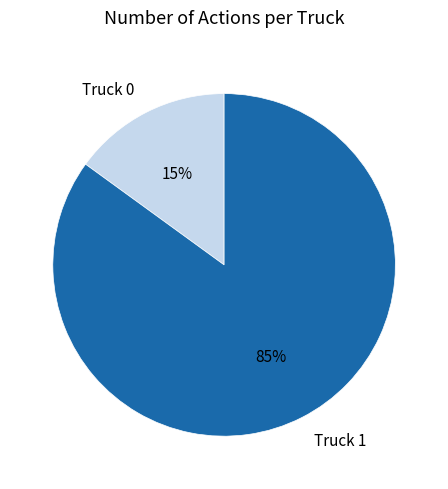

To the nearest percent, what is the difference between the Truck 1 and Truck 0 slice percentages?

70%